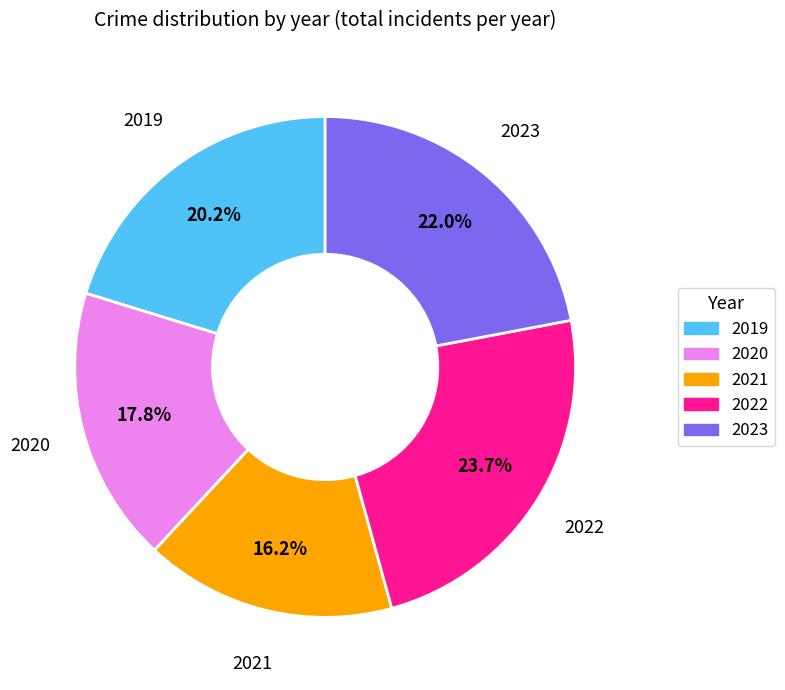

Is there a majority slice in this chart?

No